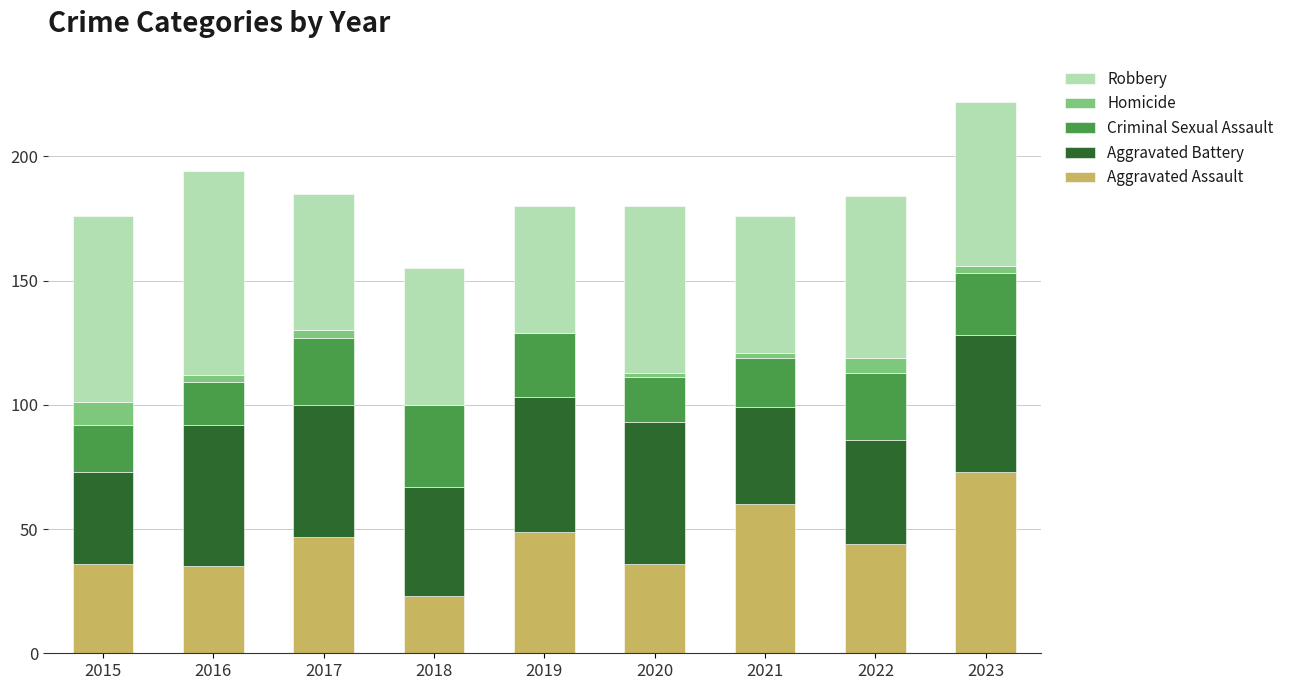

At which label does Aggravated Assault reach its peak?

2023